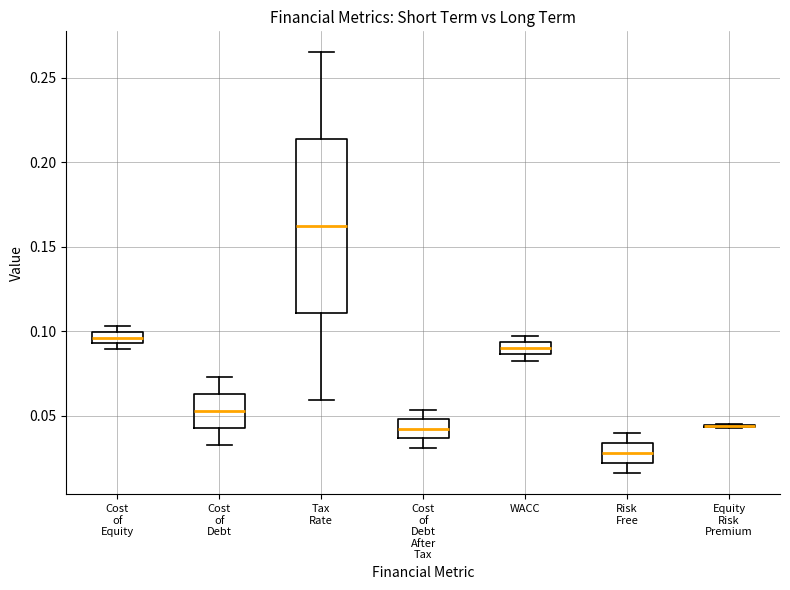

Comparing the boxes themselves (not the whiskers), which one is the tallest?

Tax Rate